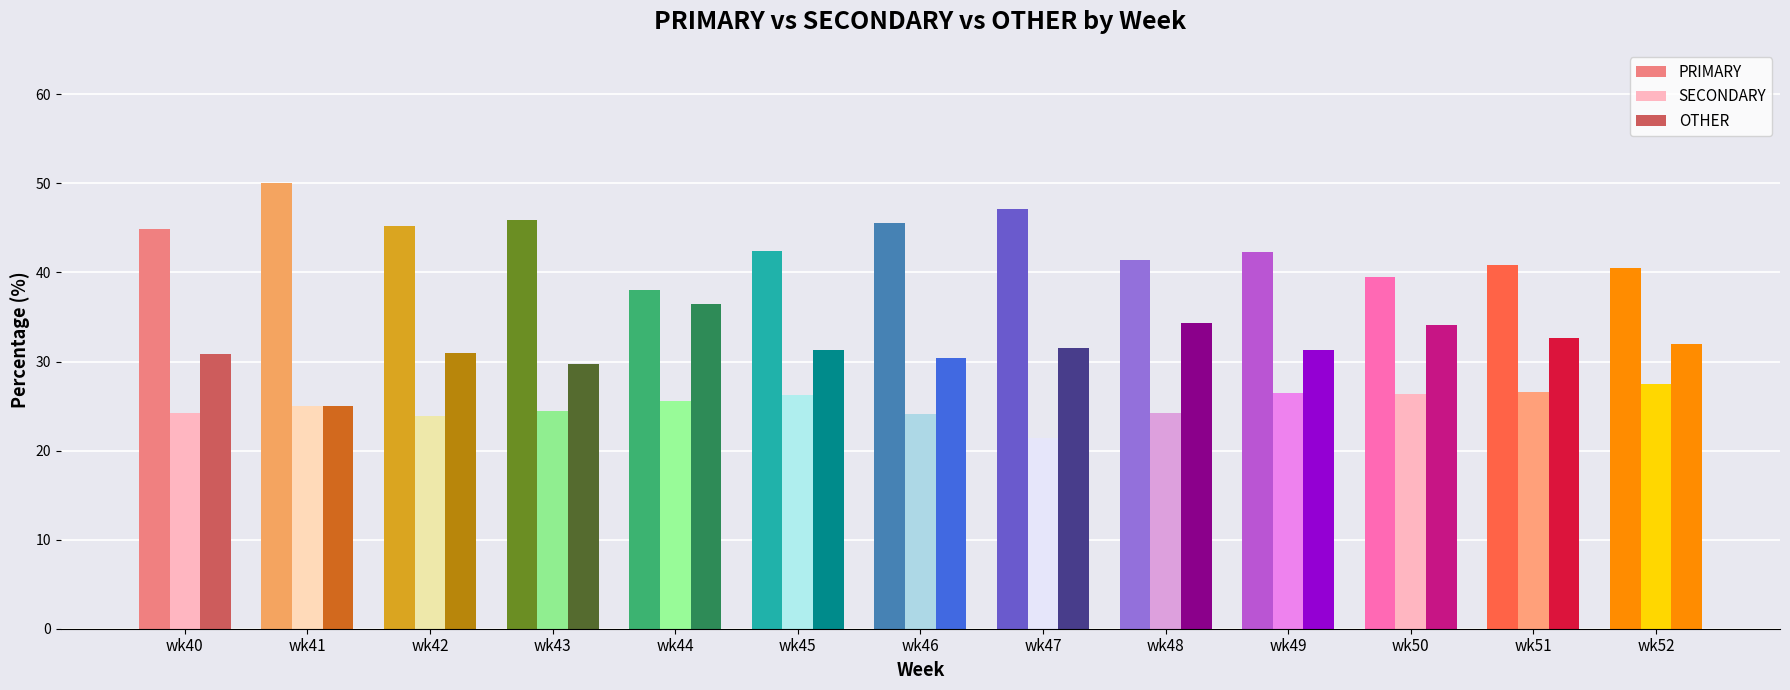

Does the chart contain any negative values?

No